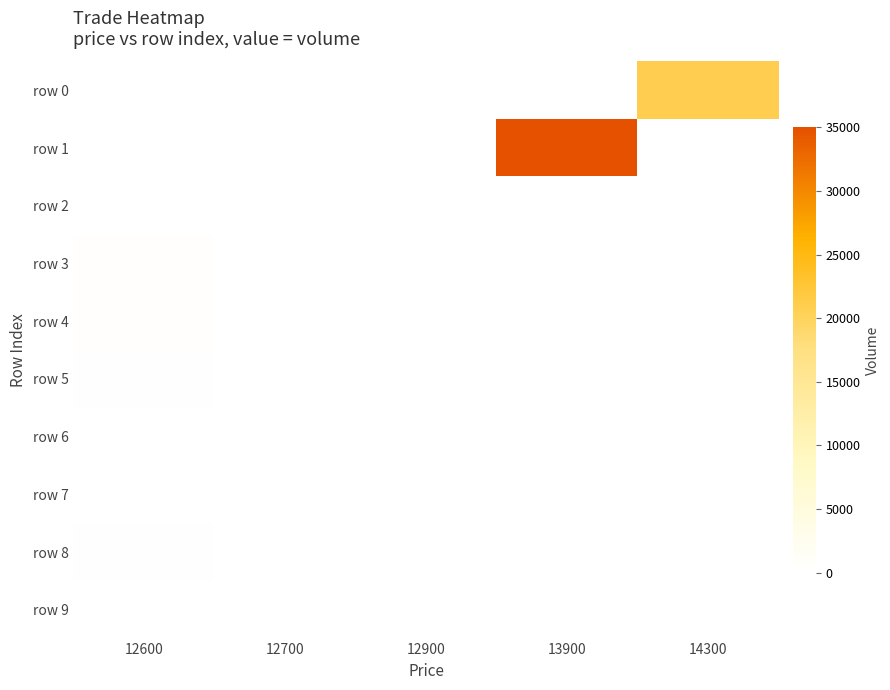

How many data points does each series have?

5